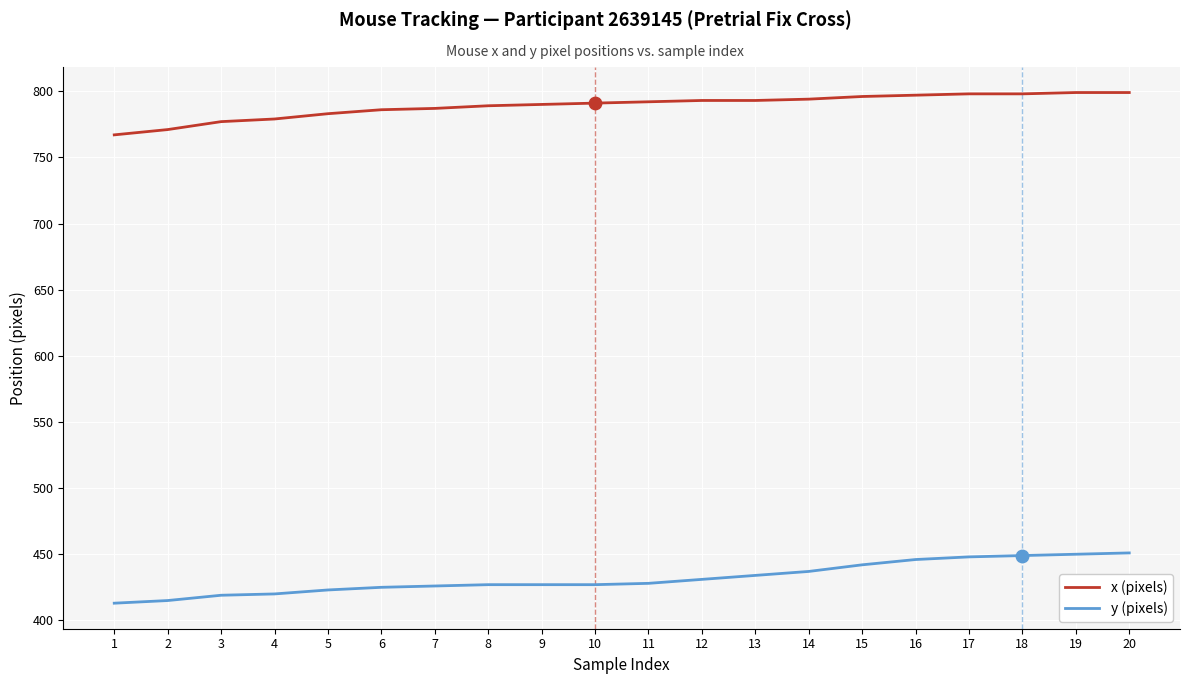

What are all the series names shown in the legend?

x (pixels), y (pixels)